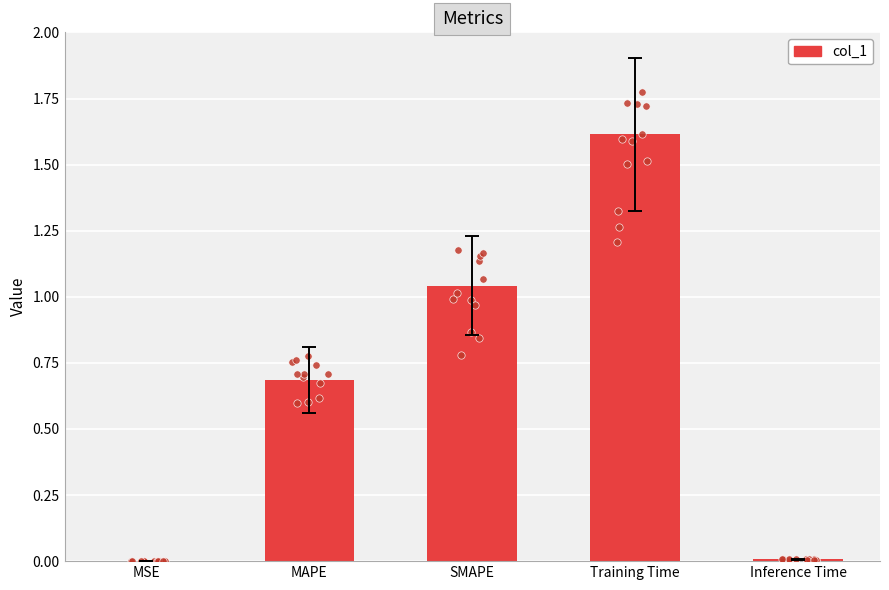

Which has a higher value, SMAPE or MSE?

SMAPE